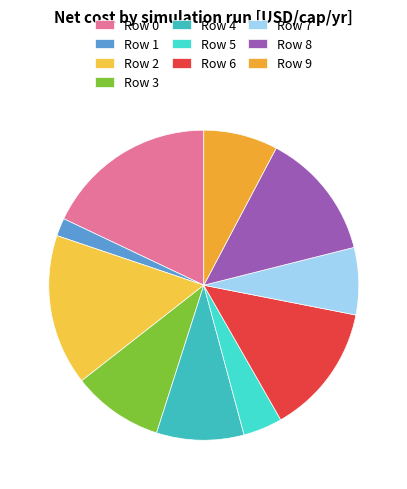

How many slices are in this pie chart?

10